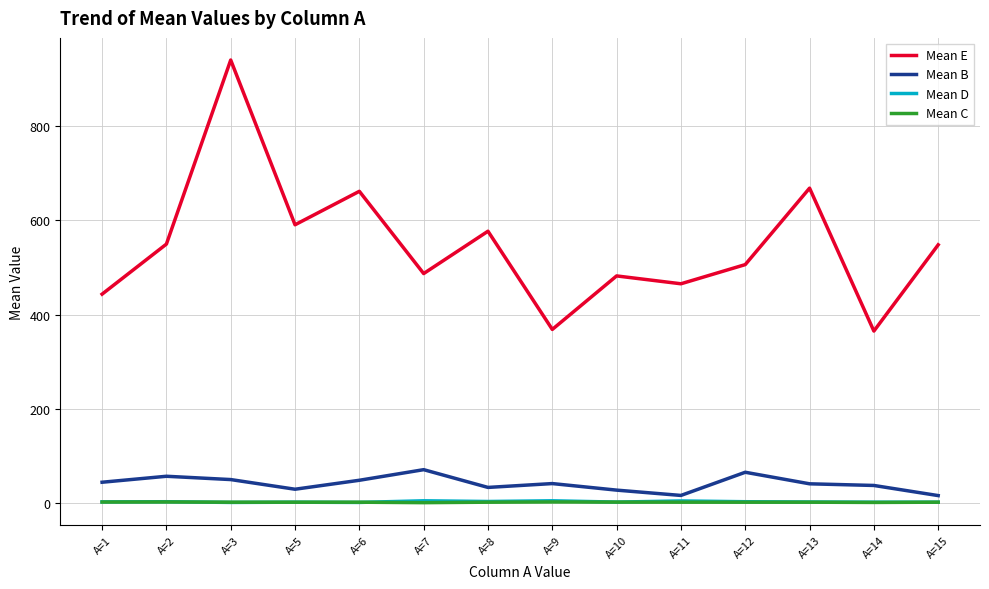

What is the greatest value displayed?

940.0